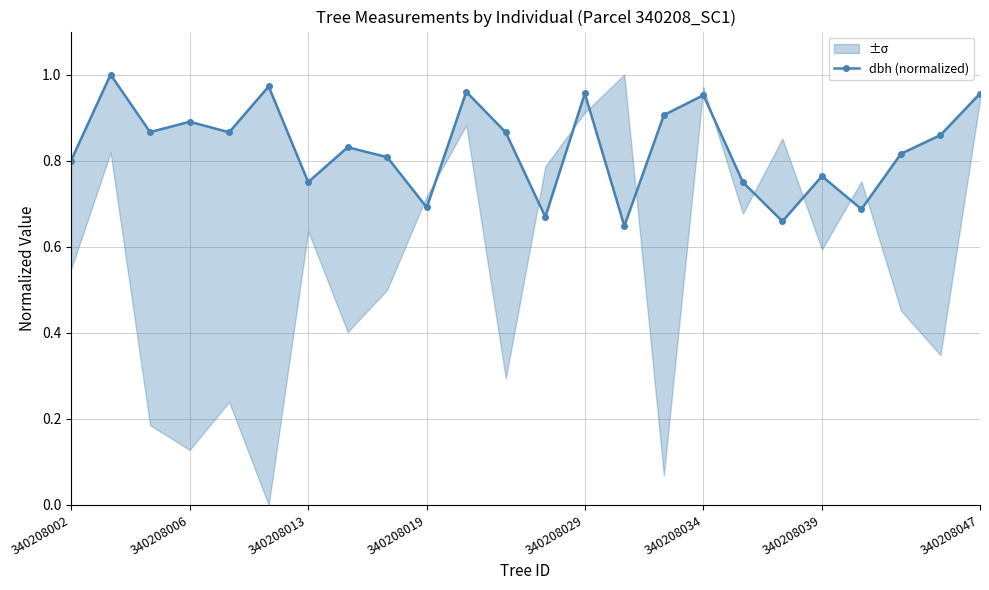

Is this an area chart (filled region under the line)?

No